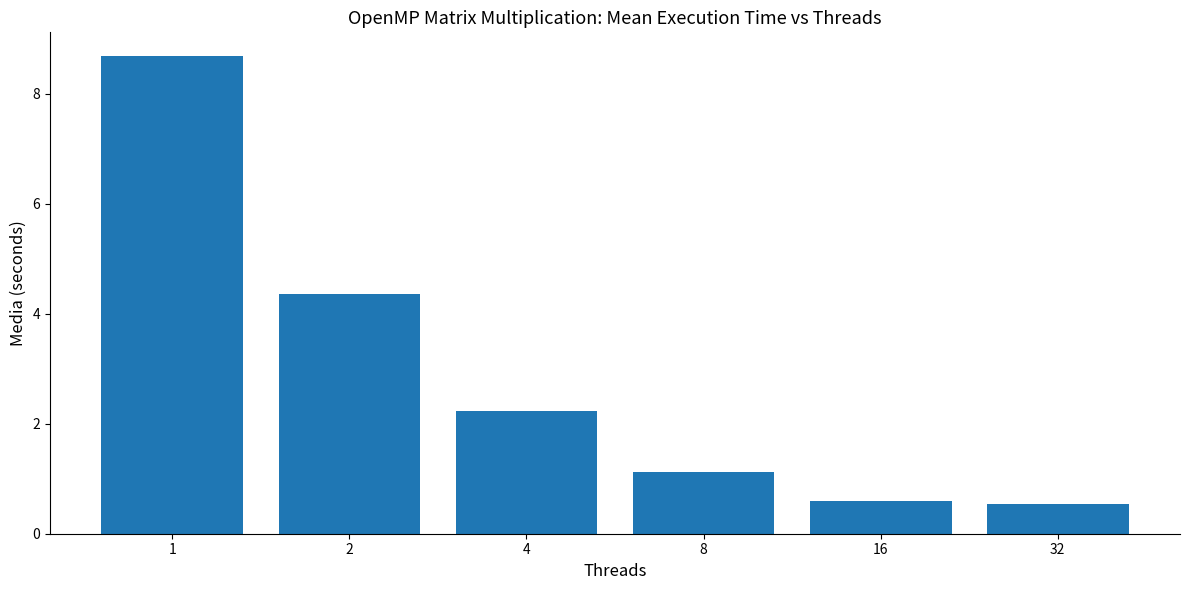

What is the ratio of the value at 32 to the value at 1?

0.1